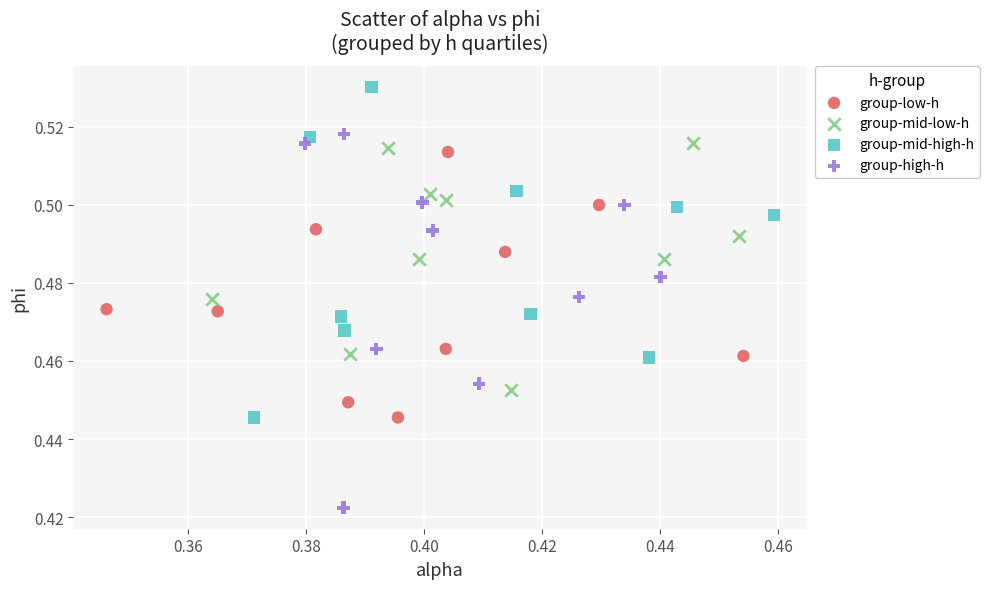

Which series reaches the minimum Y coordinate?

group-high-h